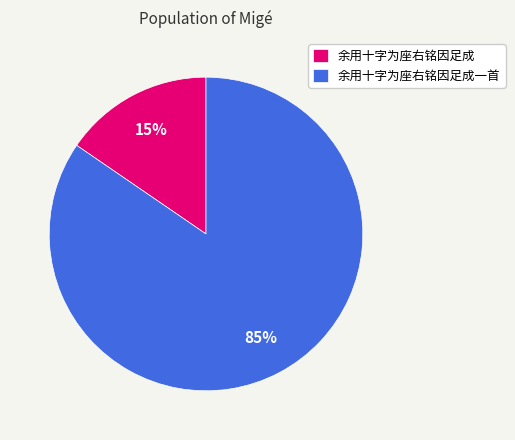

The 余用十字为座右铭因足成 slice represents 2% of the pie. True or false?

False